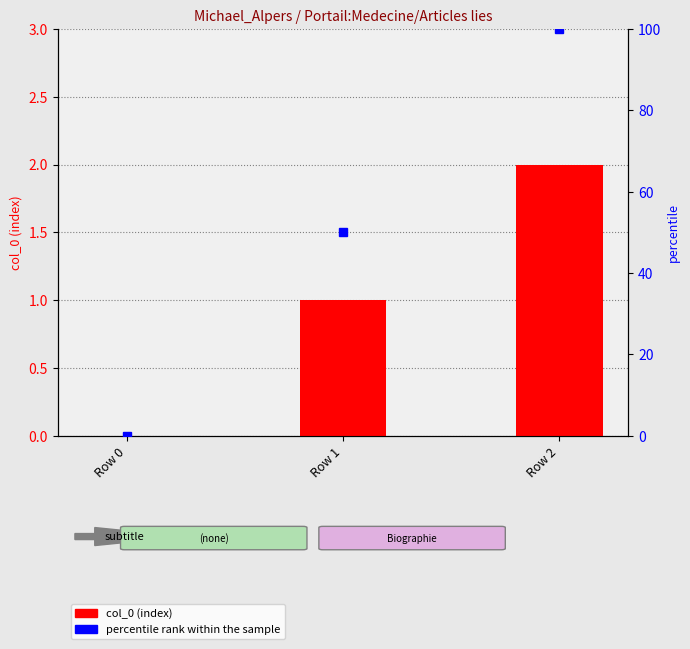

Reading left to right, what are all the values shown in this chart?

col_0: 0	1	2
percentile rank within the sample: 0	50	100